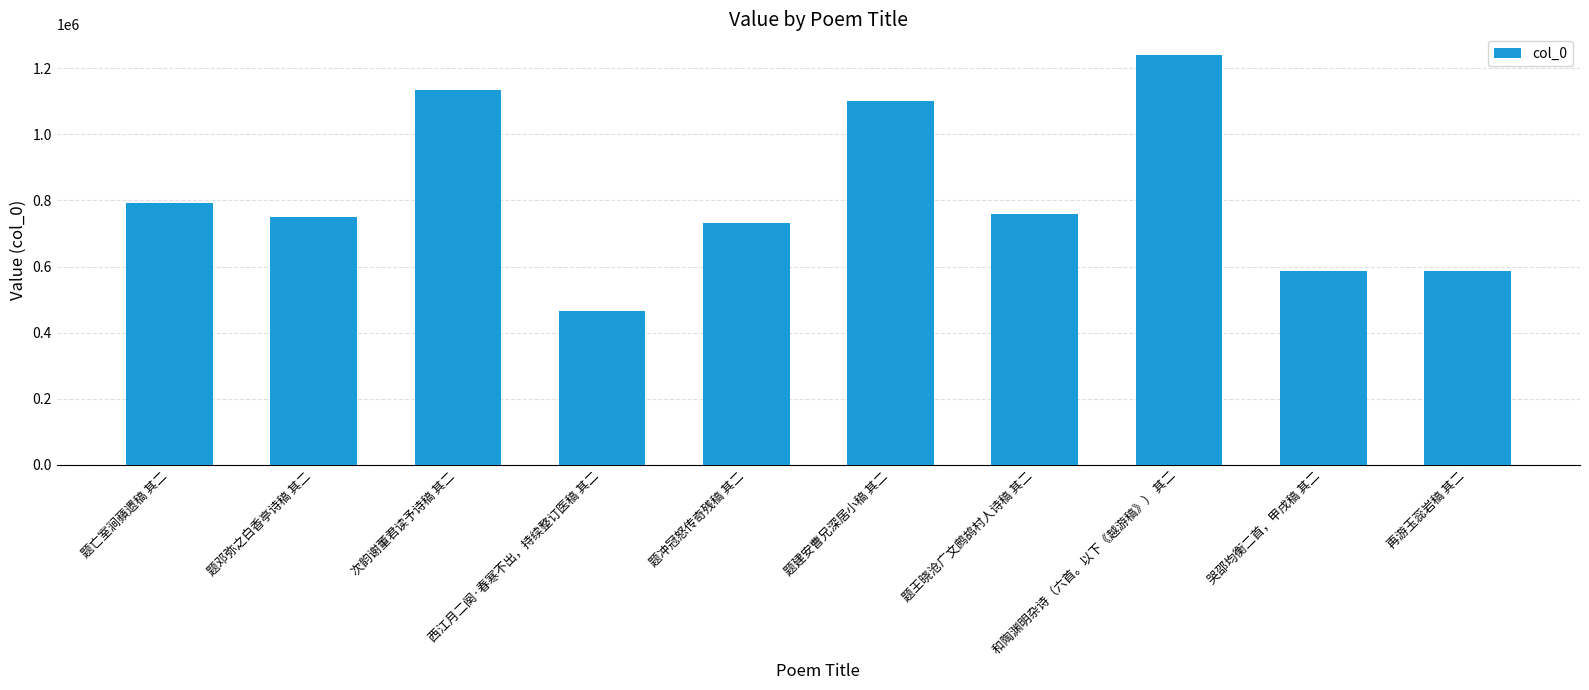

Are the bars horizontal?

No